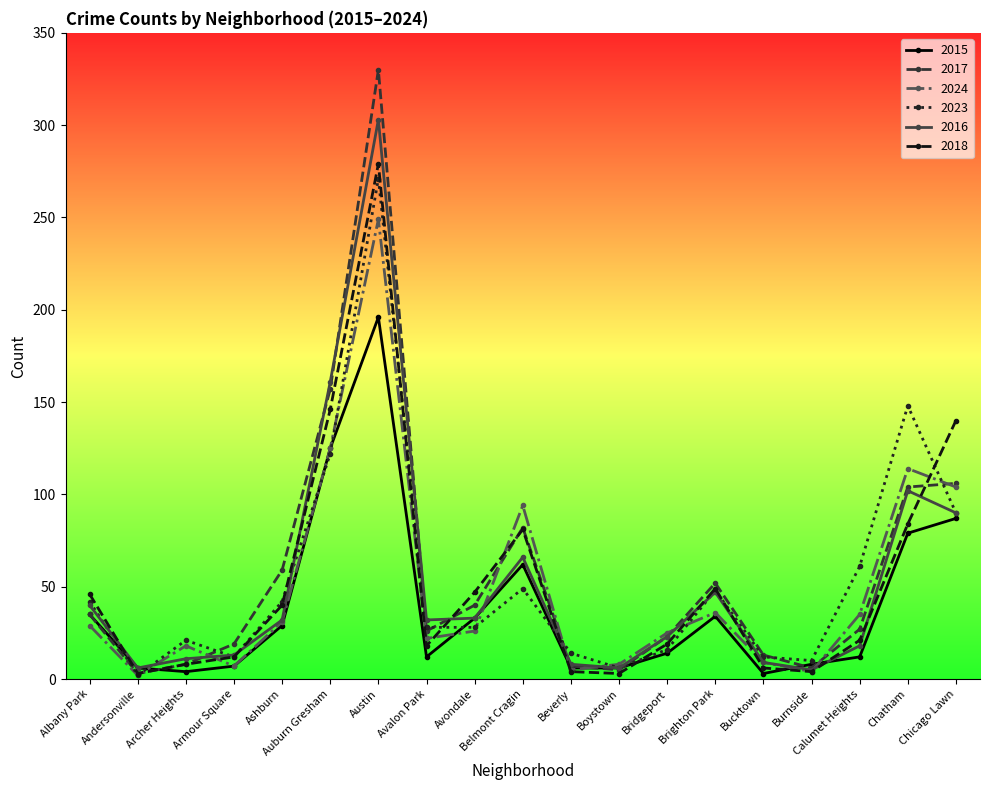

What is the difference between the 2024 values at Bucktown and Chatham?

105